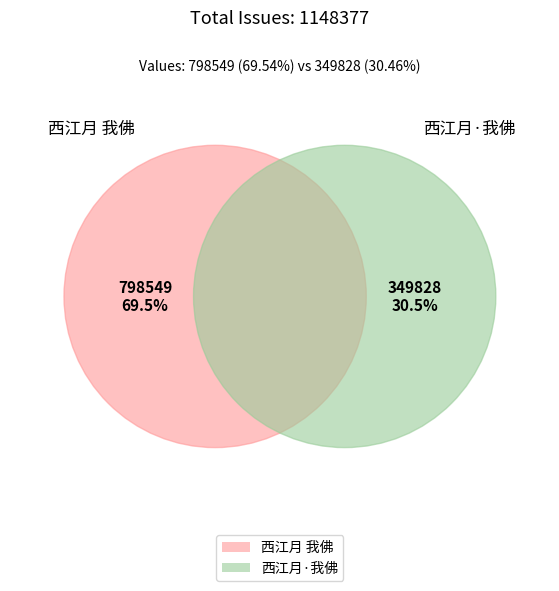

To the nearest percent, what portion does 西江月 我佛 represent?

70%